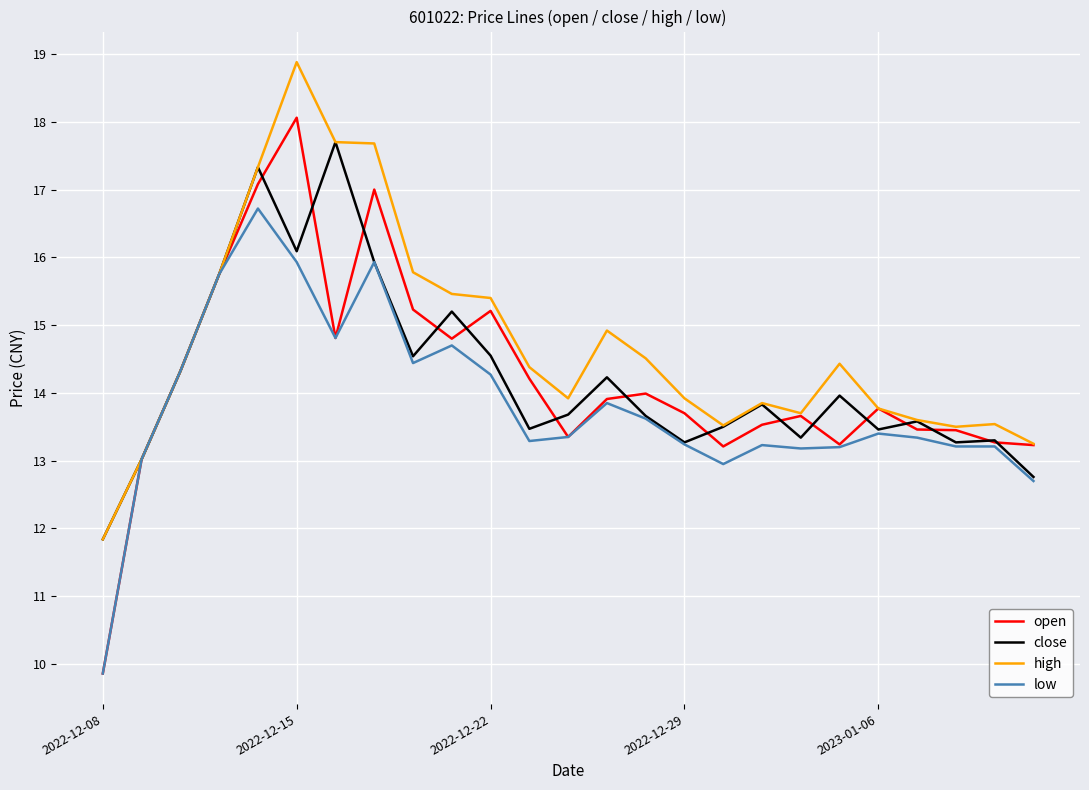

What is the minimum value for high?

11.8